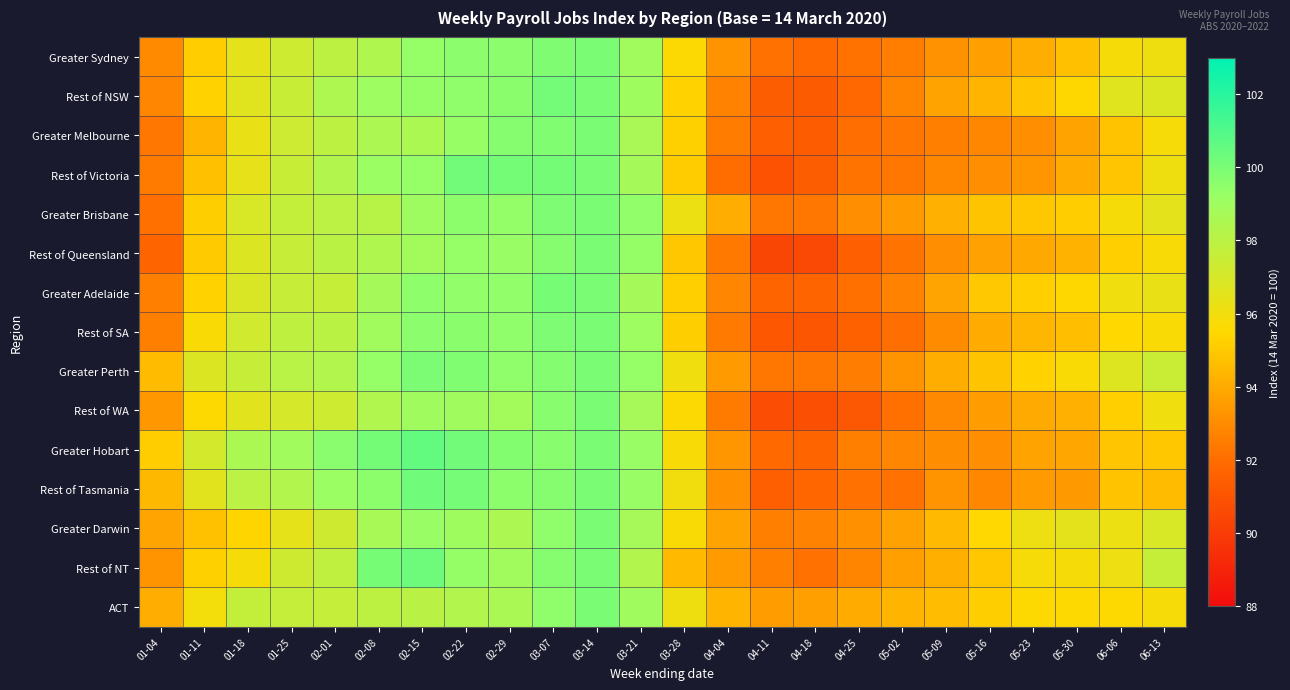

At which category is the sum across all series the highest?

03-14